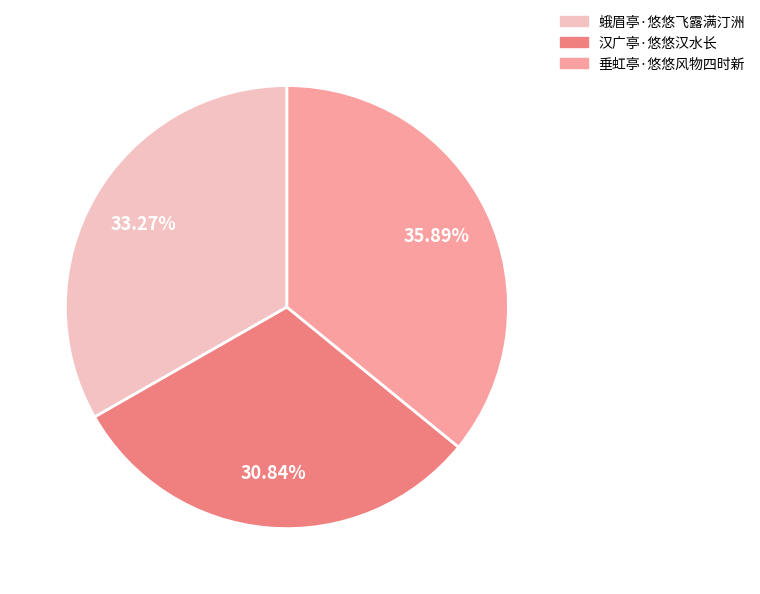

To the nearest percent, what is the difference between the 蛾眉亭·悠悠飞露满汀洲 and 垂虹亭·悠悠风物四时新 slice percentages?

3%